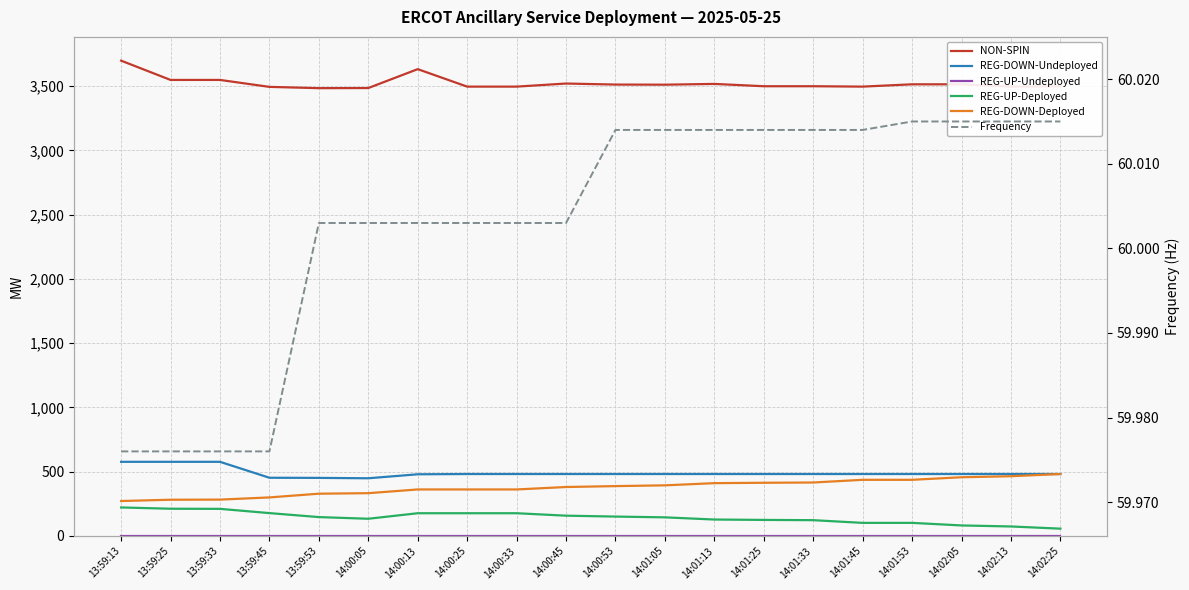

What is the difference between the second highest and second lowest values in the REG-DOWN-Deployed series?

183.0